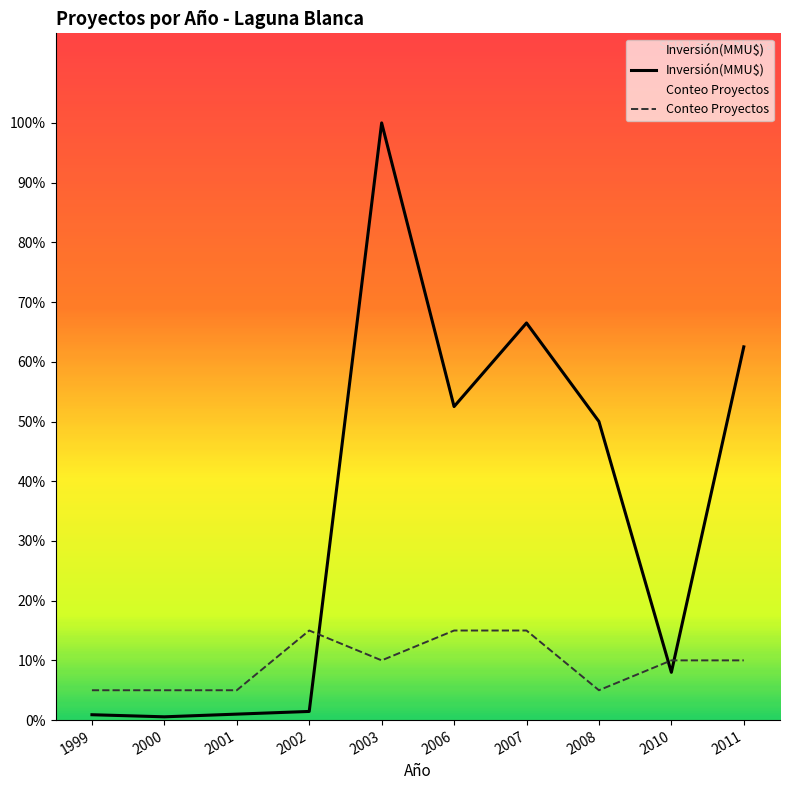

Reading left to right, what are all the values shown in this chart?

Inversión(MMU$): 1999=180	2000=110	2001=200	2002=290	2003=20000	2006=10500	2007=13300	2008=10000	2010=1600	2011=12500
Conteo Proyectos: 1999=1000	2000=1000	2001=1000	2002=3000	2003=2000	2006=3000	2007=3000	2008=1000	2010=2000	2011=2000